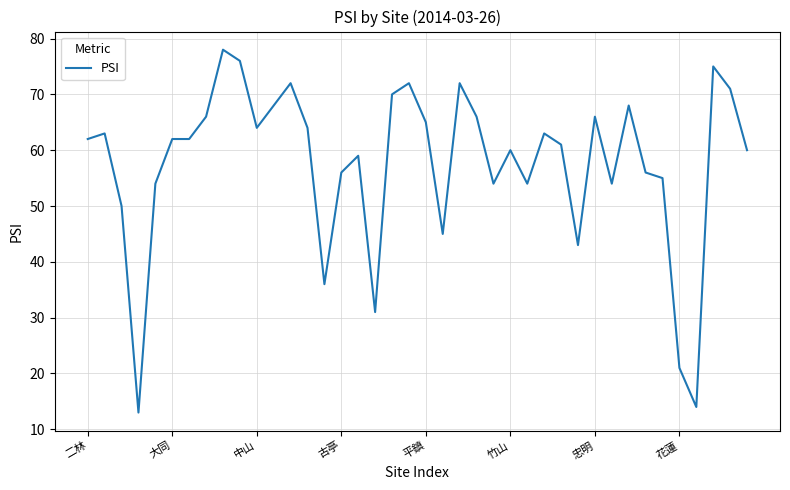

What is the maximum value shown in the chart?

78